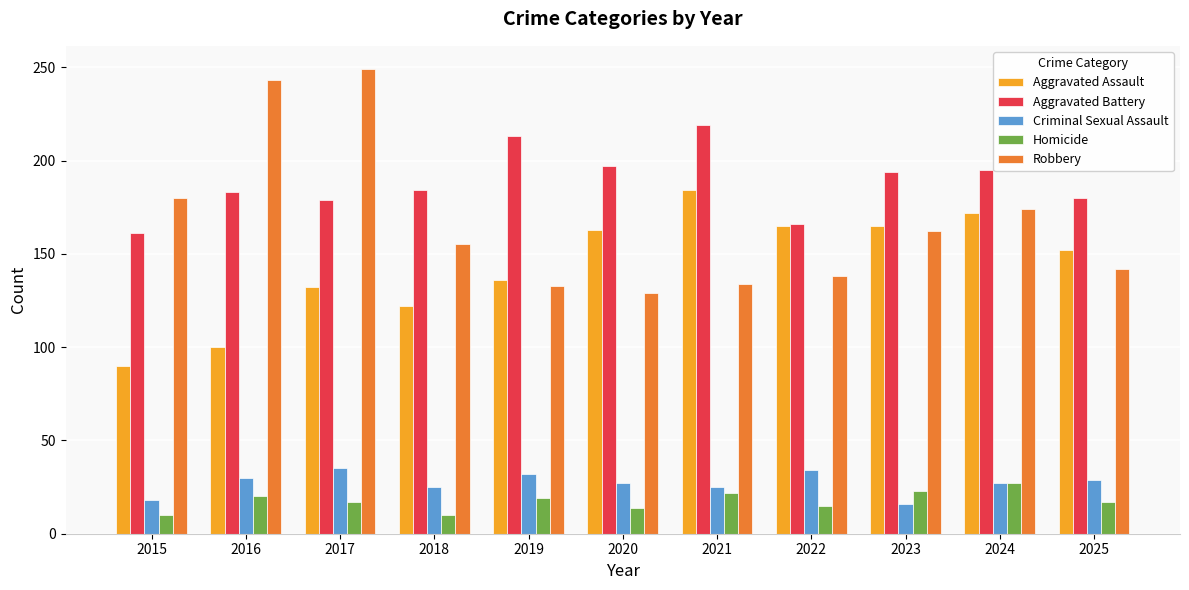

Which category has the highest value across all series?

2017